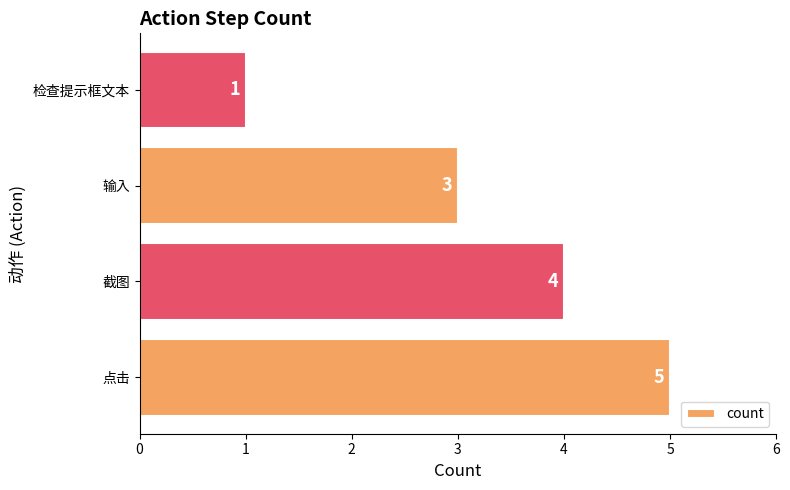

Which has a higher value, 点击 or 检查提示框文本?

点击